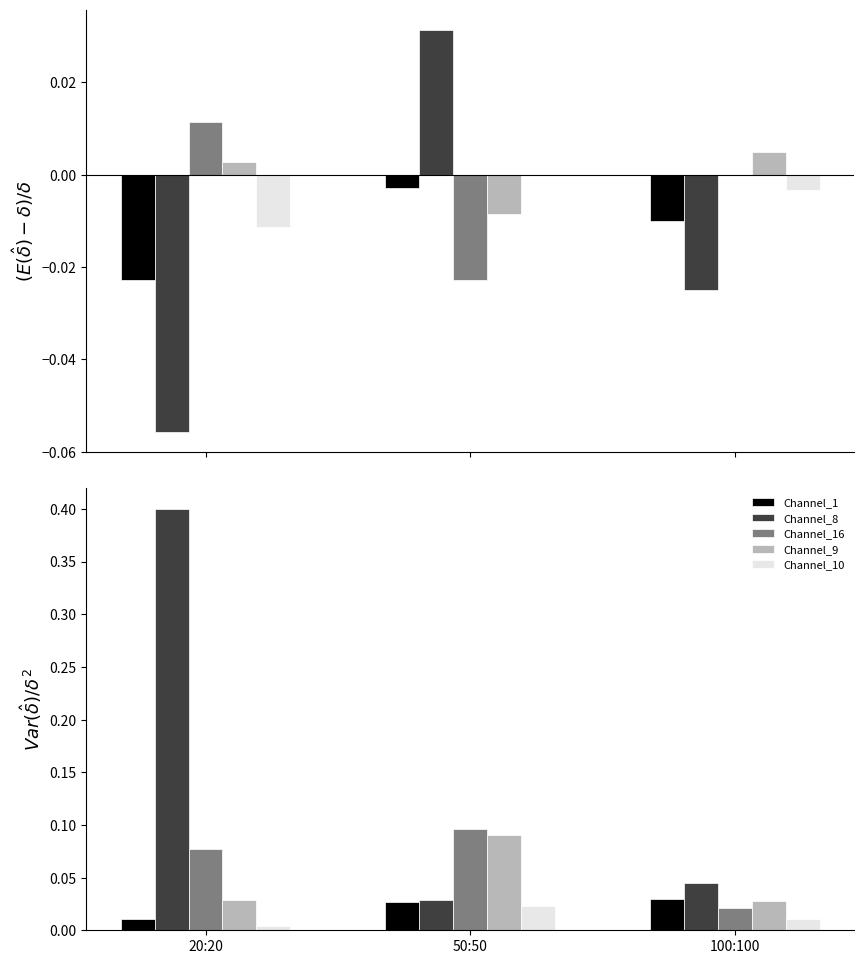

What position from the left is 20:20?

1